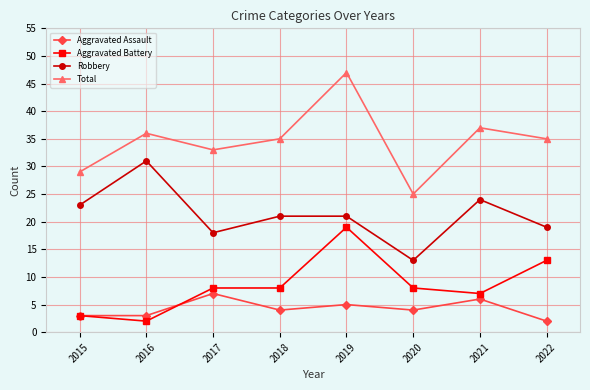

Rank the series at 2016 from highest to lowest value.

Total, Robbery, Aggravated Assault, Aggravated Battery